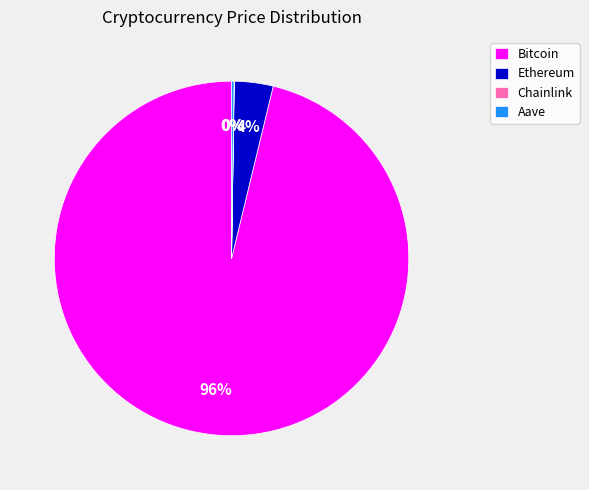

Is it true that Ethereum is 4% of the pie?

True